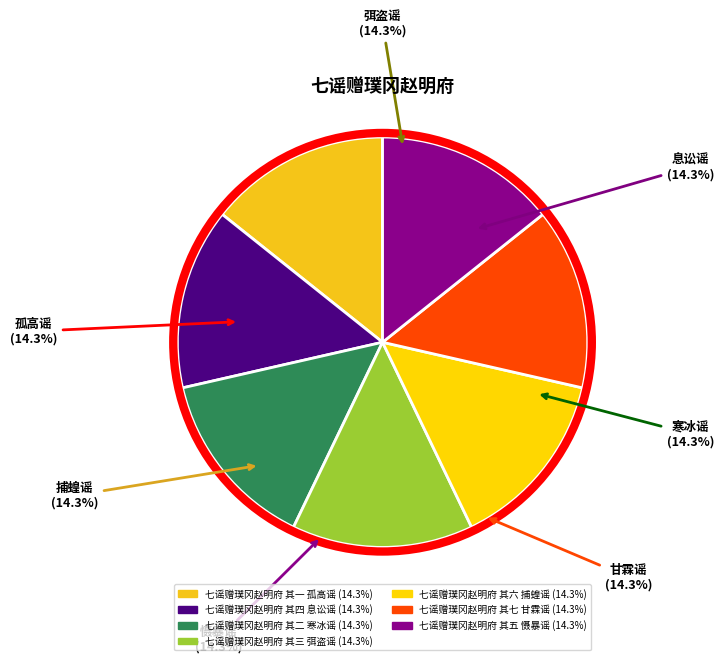

To the nearest percent, what percentage of the pie is 七谣赠璞冈赵明府 其二 寒冰谣?

14%